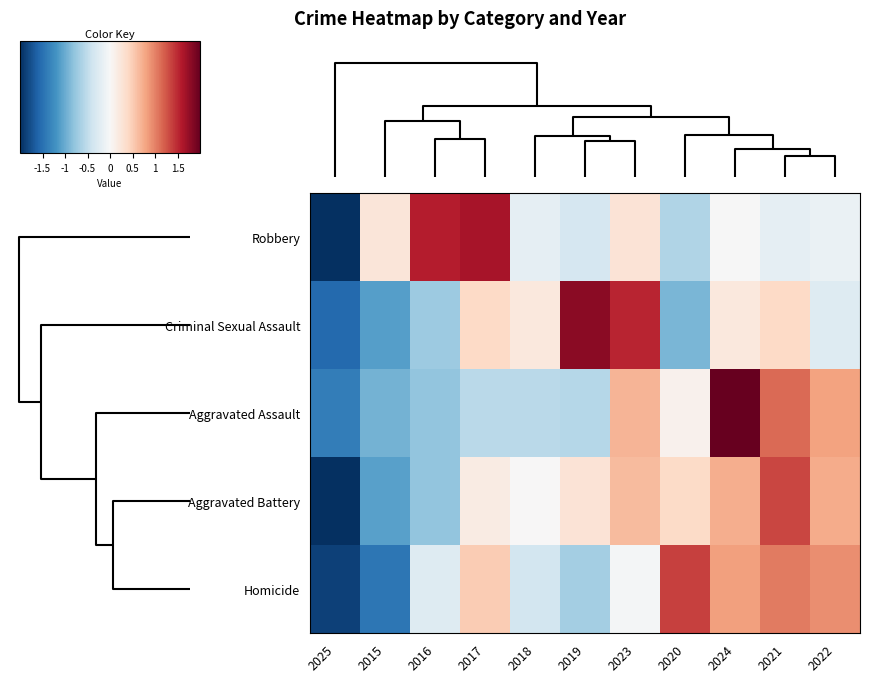

At how many categories does at least one series exceed 0?

10